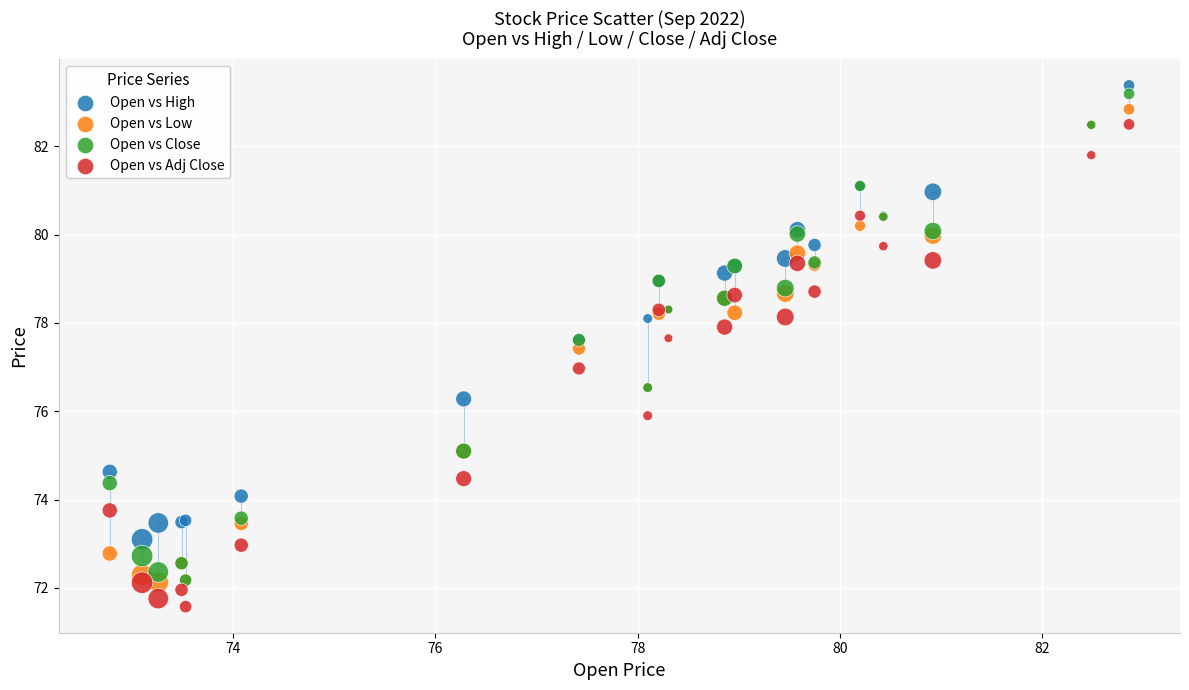

Which series contains the lowest Y value?

Open vs Adj Close